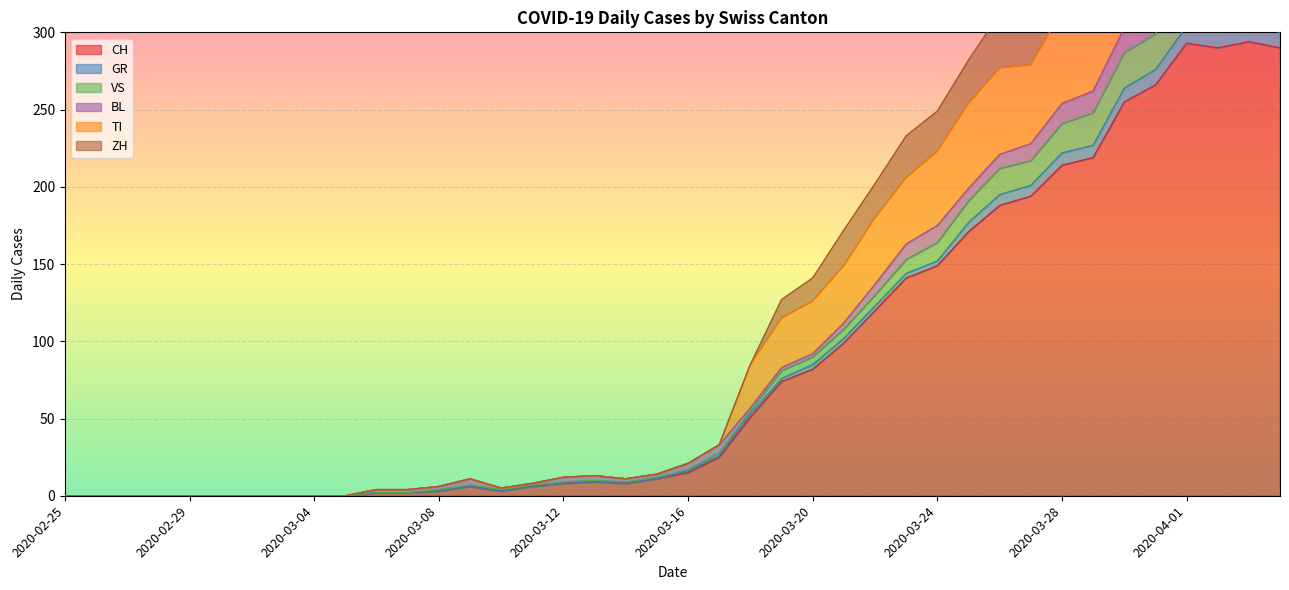

At which category does TI reach its first local valley?

2020-03-10